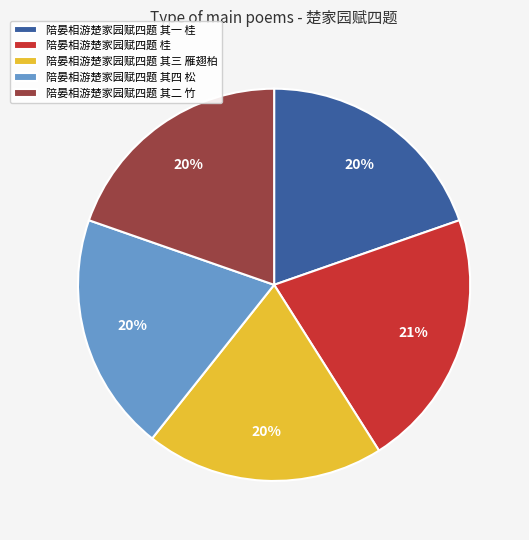

Count the number of slices in the pie.

5